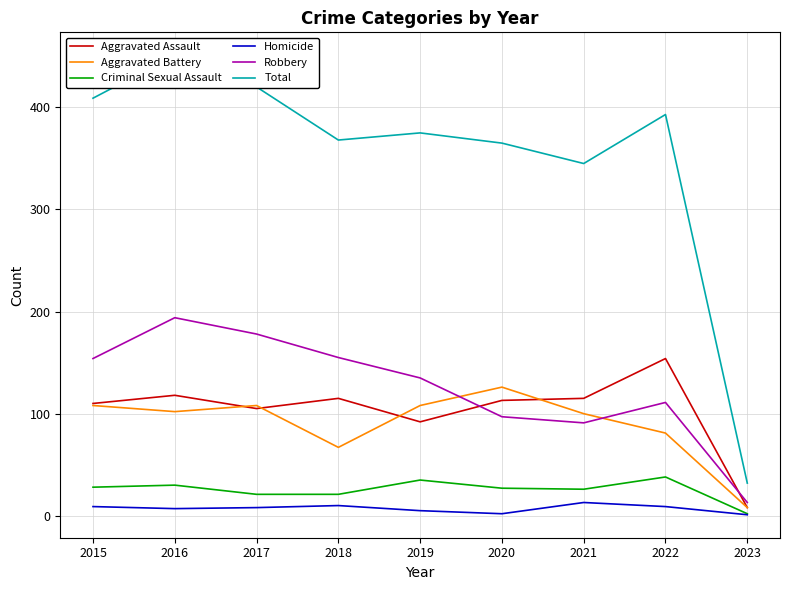

How many interior local peaks does the Total series have?

3